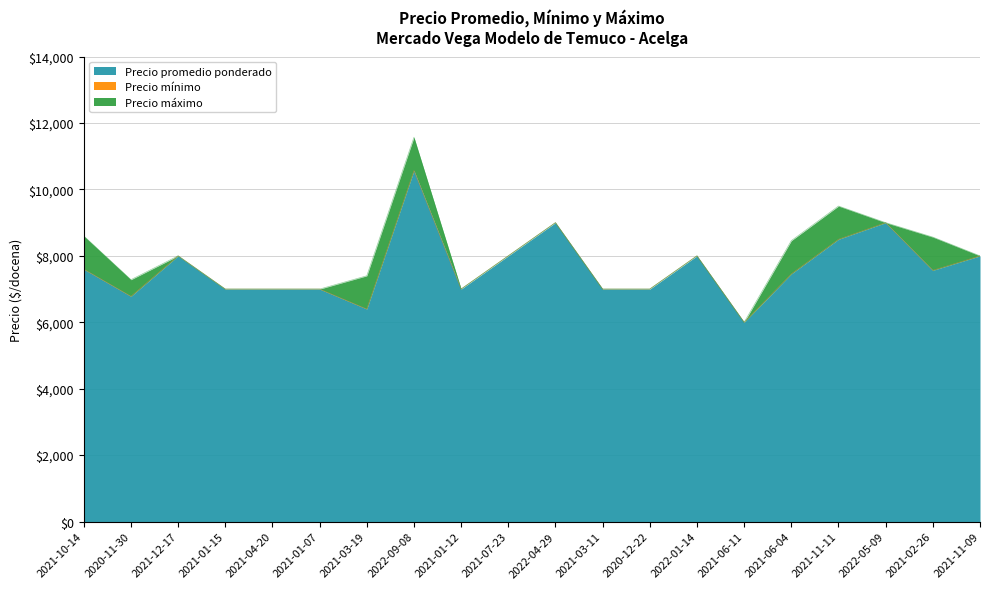

How many data points in Precio promedio ponderado are less than 7565?

10